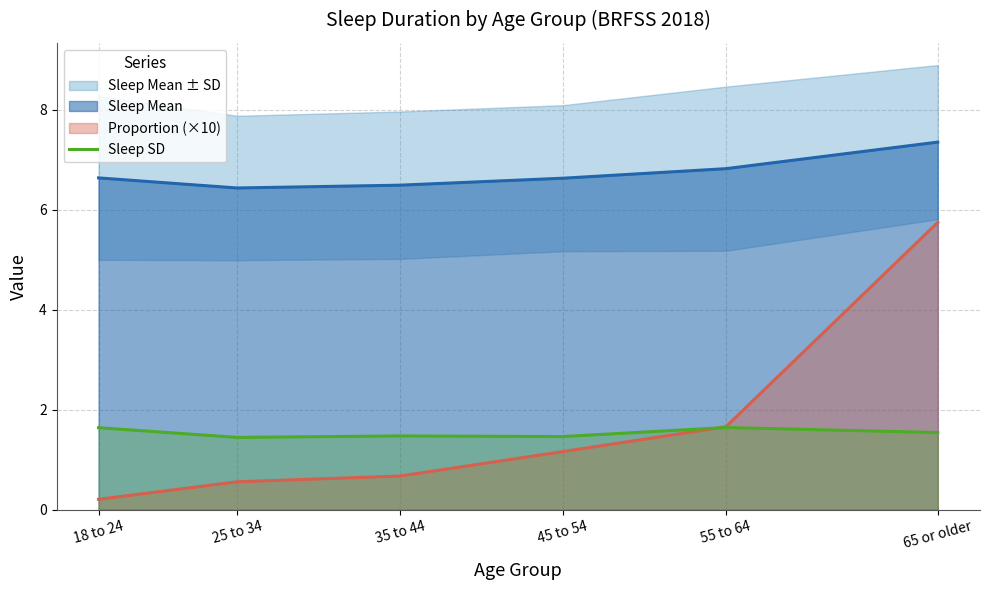

What is the label of the 1st point from the left?

18 to 24